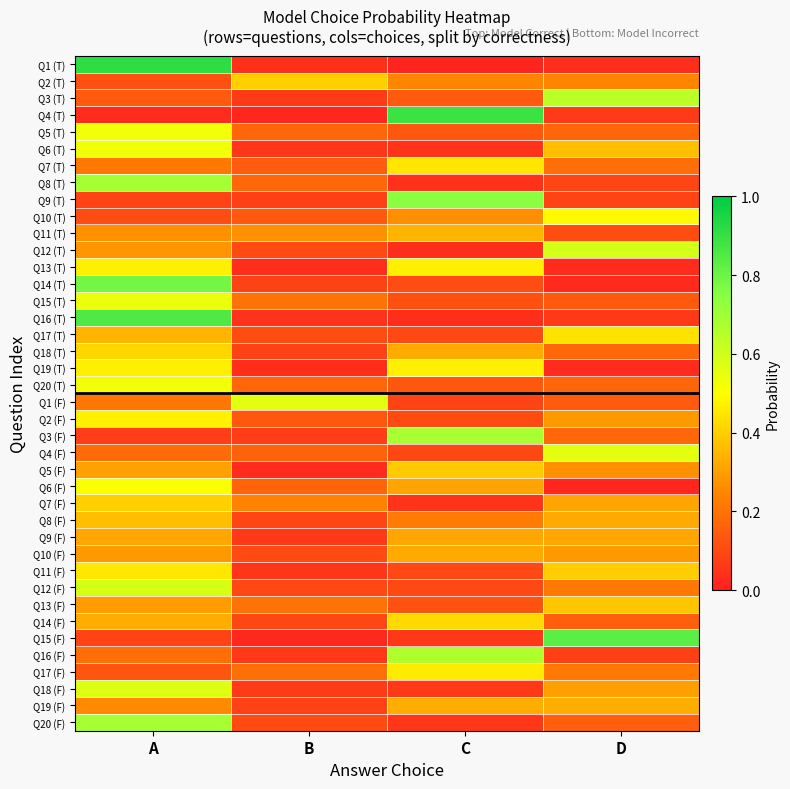

How many categories are shown in the chart?

4